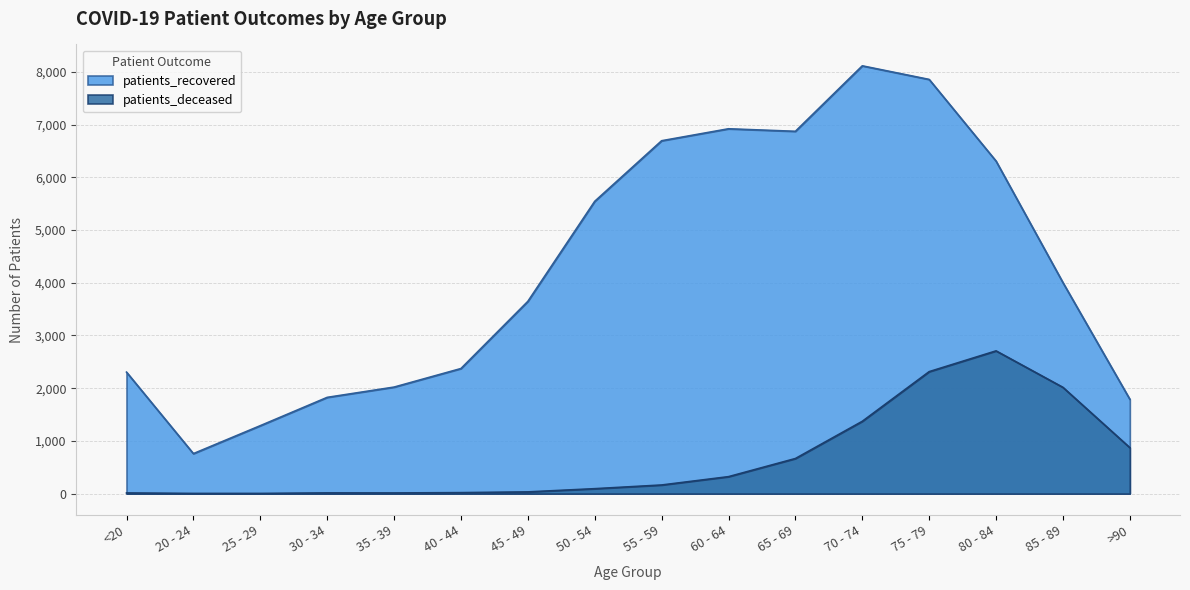

At 65 - 69, list the series in order from smallest to largest.

patients_deceased, patients_recovered